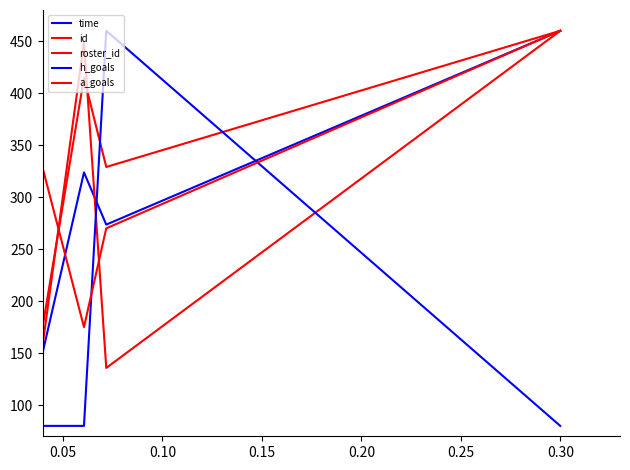

Where do a_goals and id first cross each other?

0.05 and 0.10